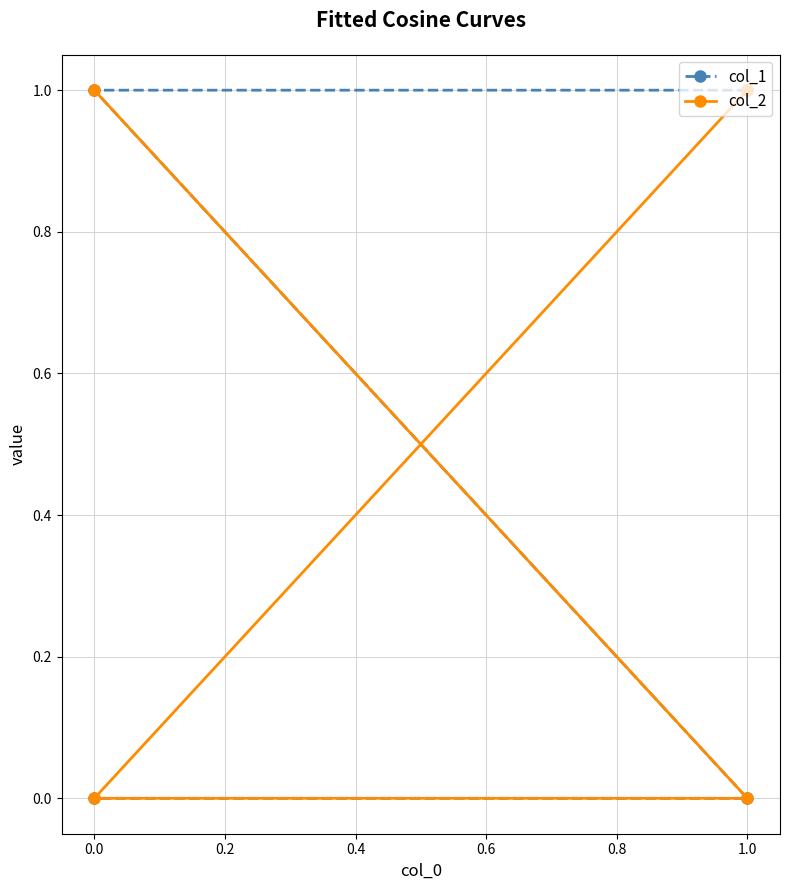

True or false: col_1 has more than 0 interior local peaks.

False